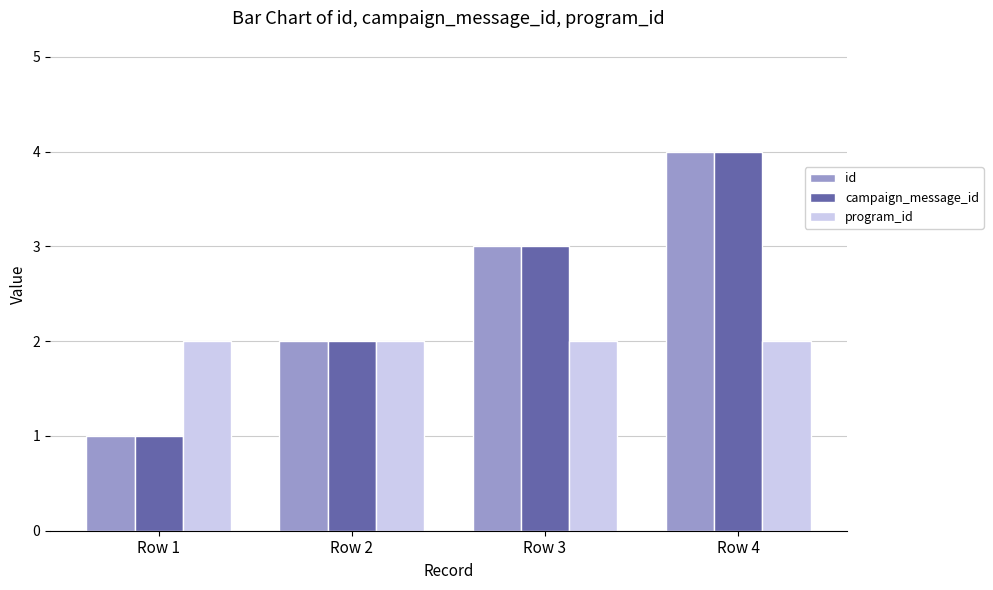

Which label corresponds to the largest value in the chart?

Row 4